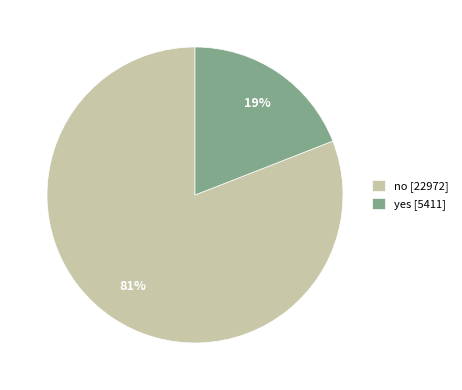

The no slice represents 81% of the pie. True or false?

True